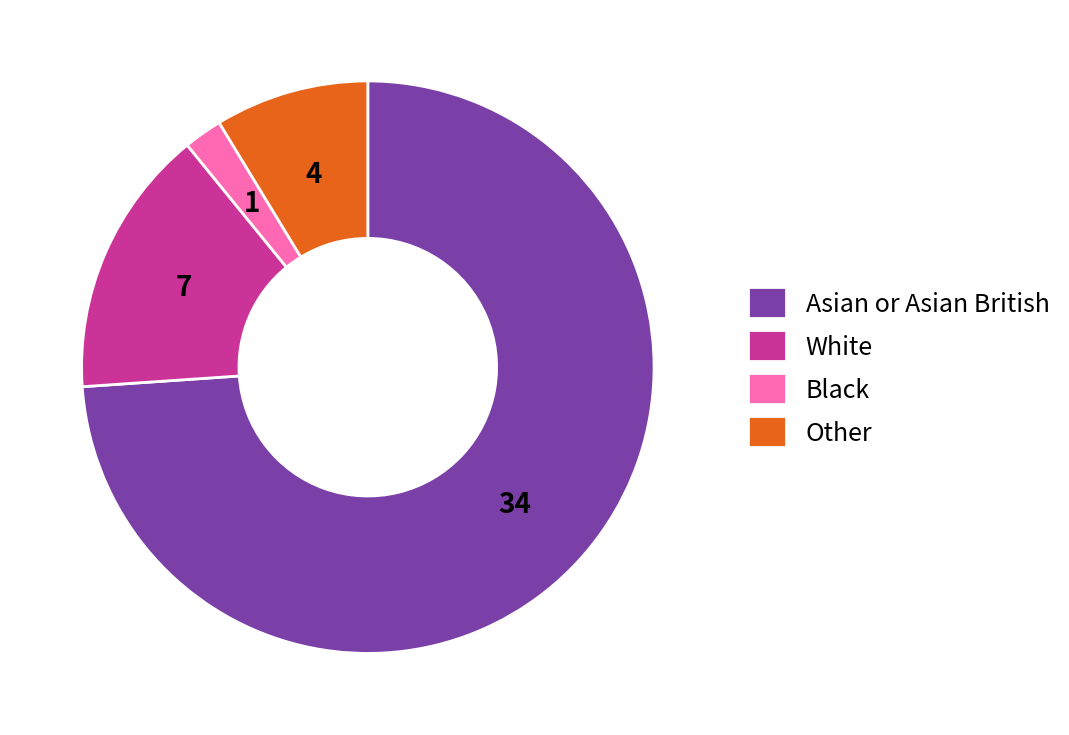

Do Asian or Asian British and Black together represent more than half of the pie?

Yes